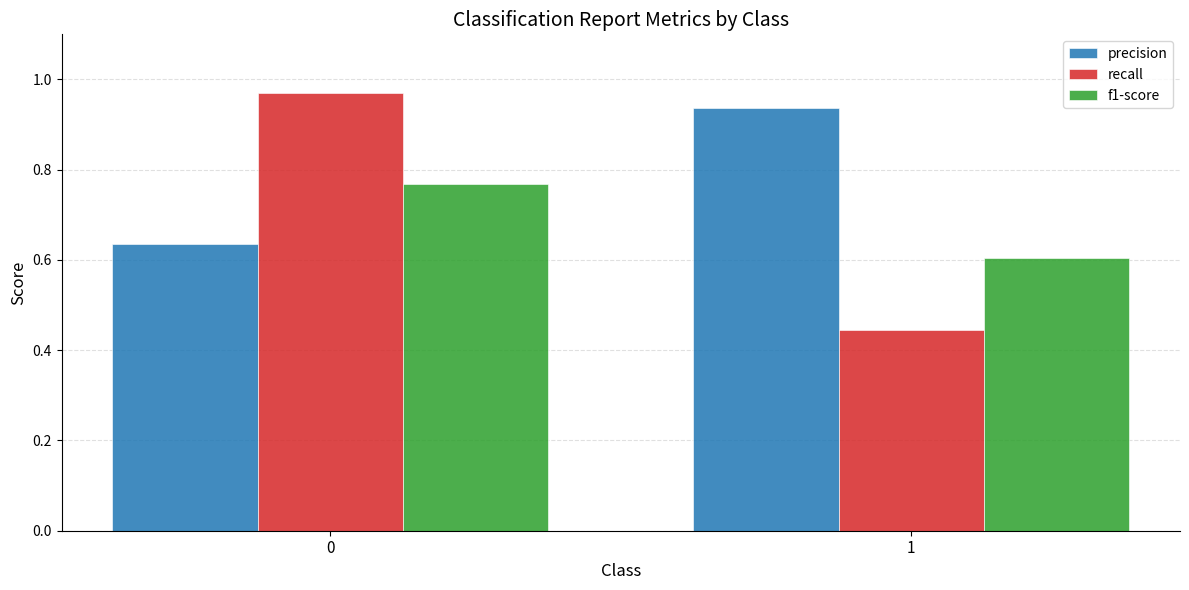

True or false: precision has a value of 0.6 at 0.

True